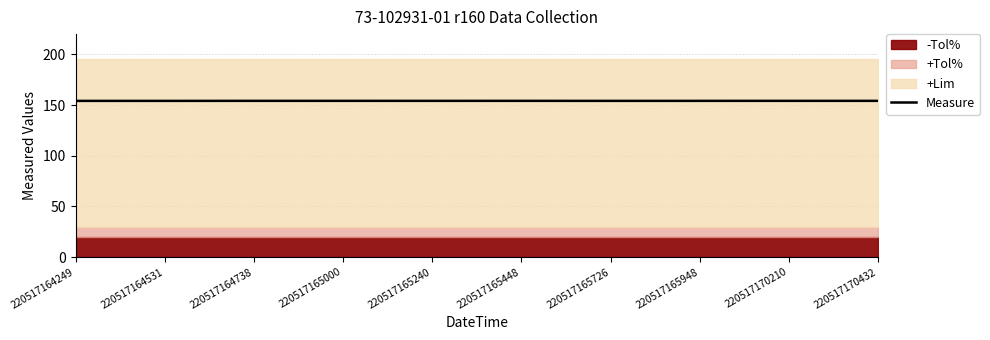

What is the value of the 3rd point from the left?

154.2